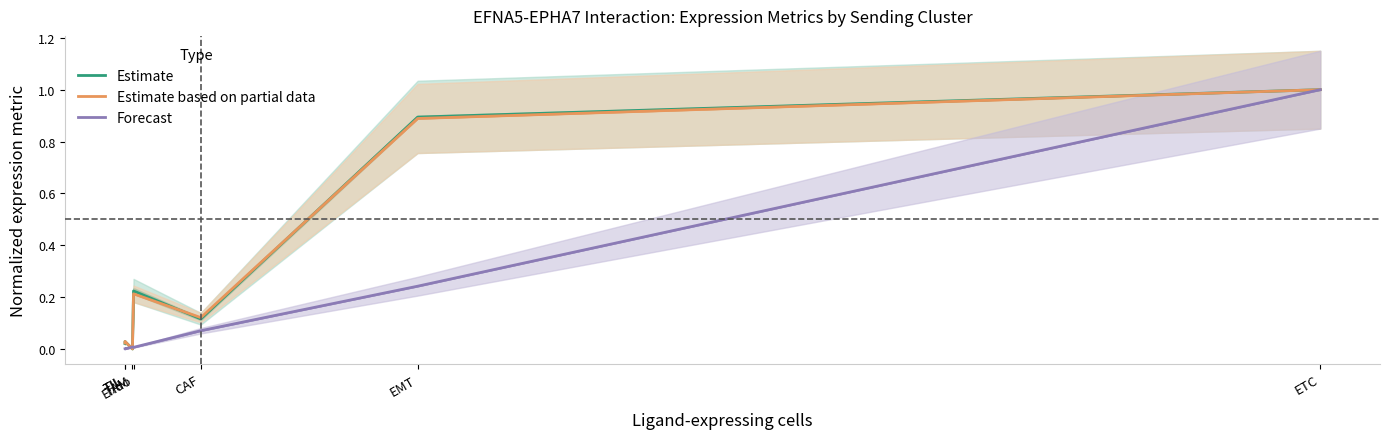

How many times do Estimate and Estimate based on partial data cross each other?

2